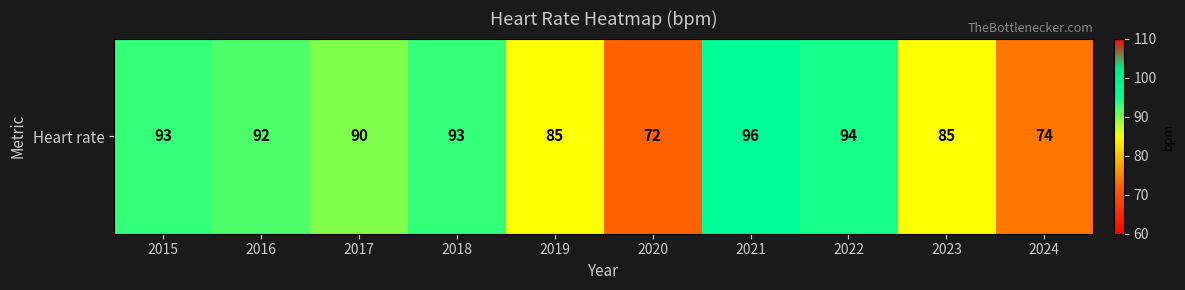

Reading left to right, transcribe all the data shown in this chart.

93	92	90	93	85	72	96	94	85	74